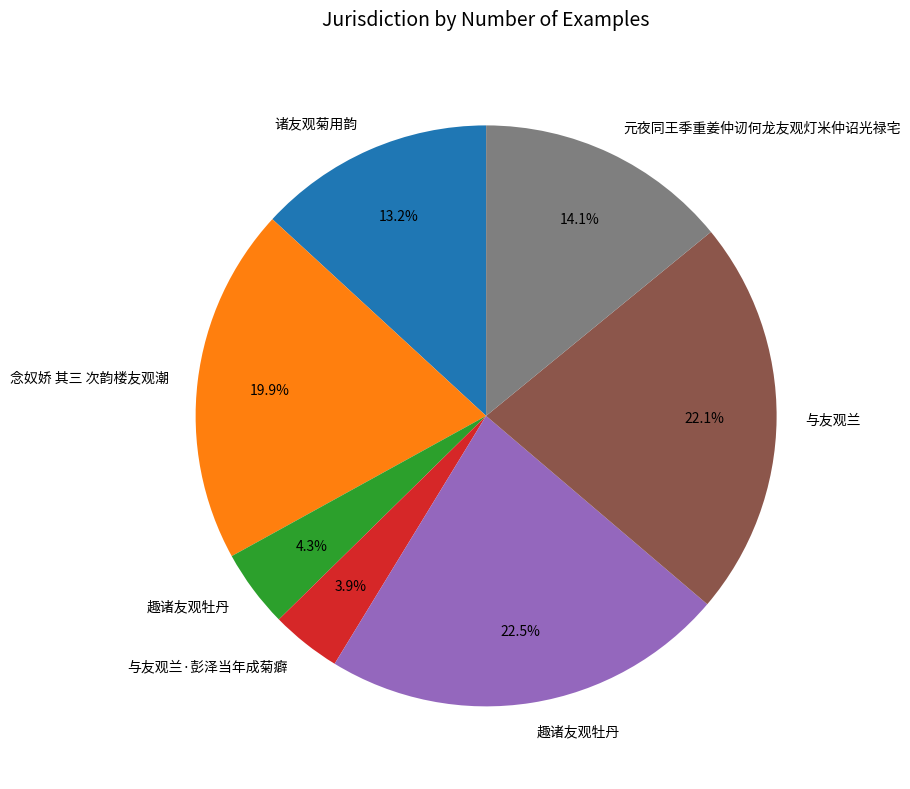

Does any single category account for the majority?

No